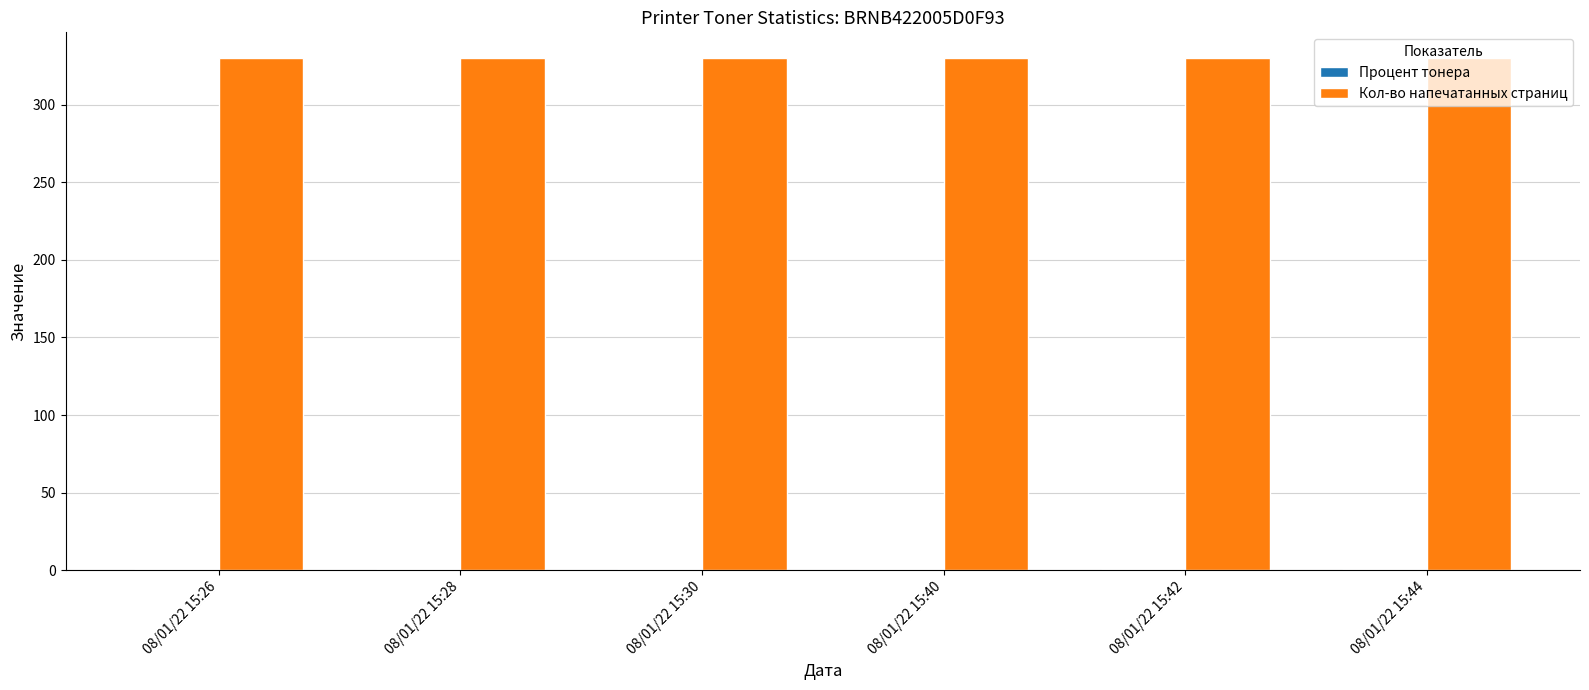

The value of Кол-во напечатанных страниц at 08/01/22 15:40 is 330.0. True or false?

True